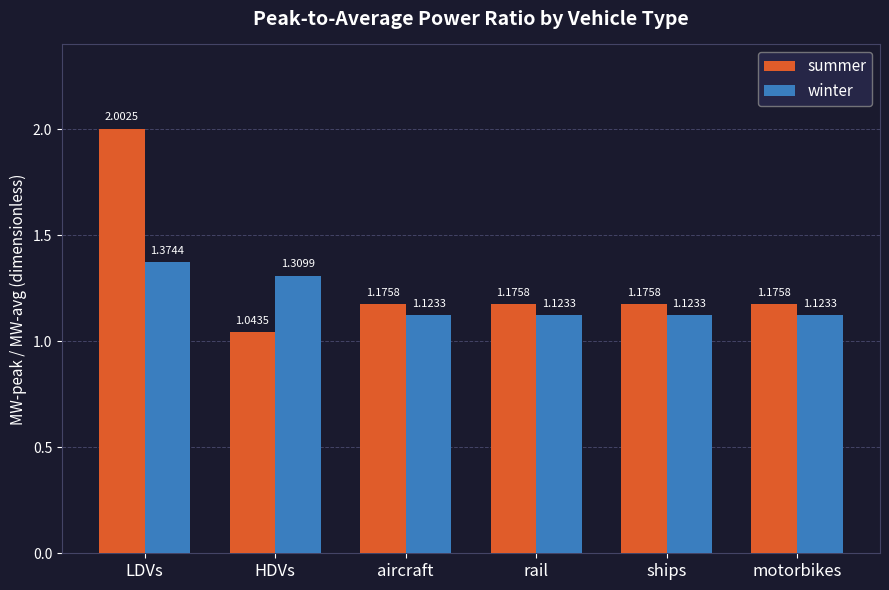

What position from the left is HDVs?

2